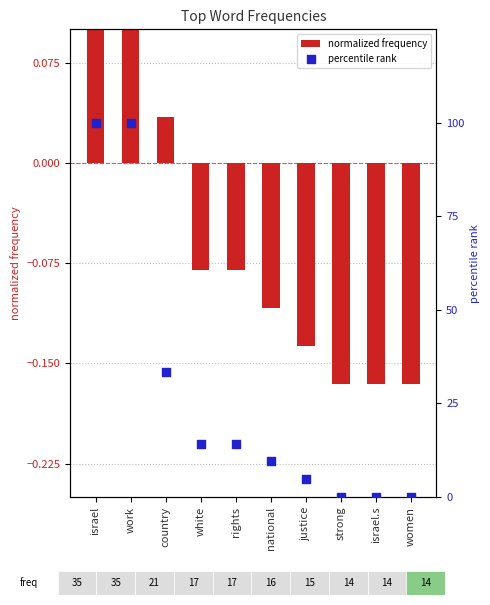

At which category is the sum across all series the highest?

israel